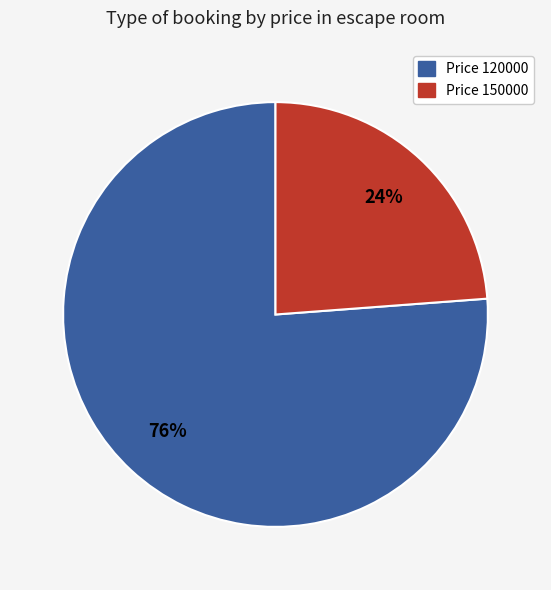

Is there any slice that represents more than half of the pie?

Yes